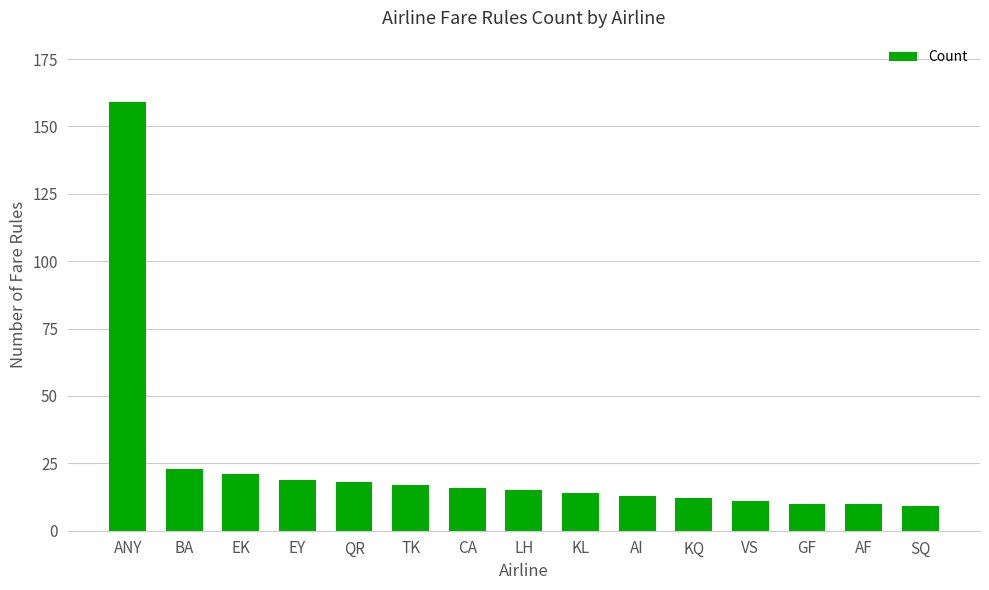

What is the greatest value displayed?

159